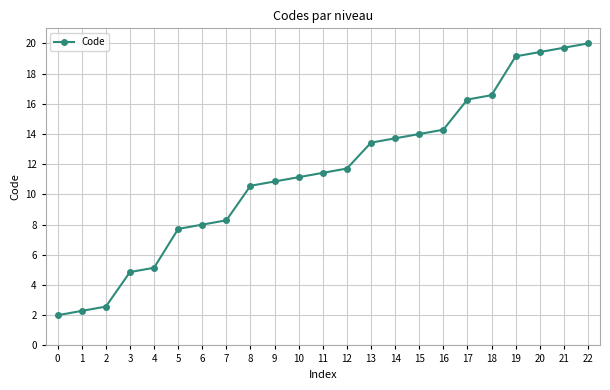

What is the value of the 4th point from the left?

4.9